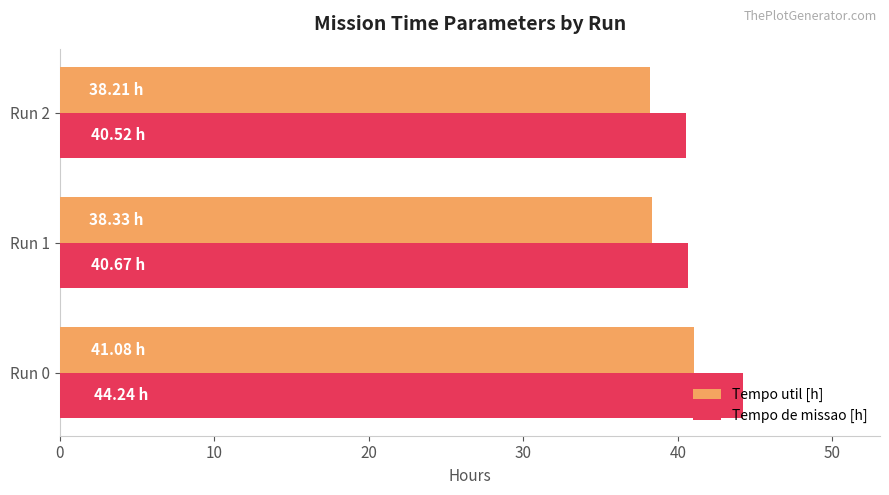

Which series has the widest spread of values?

Tempo de missao [h]